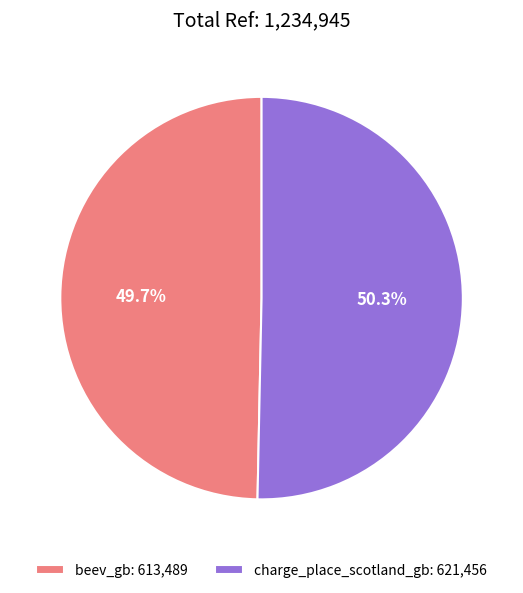

Which category accounts for the majority?

charge_place_scotland_gb